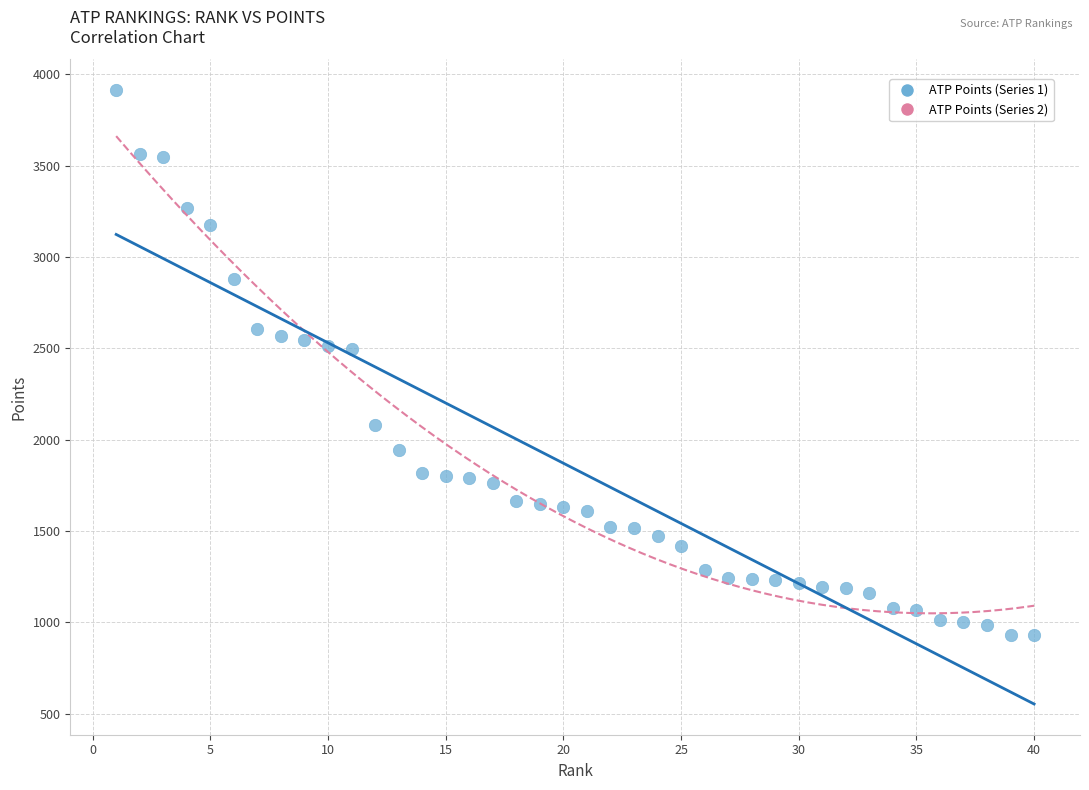

What is the range of Y values (max minus min)?

2986